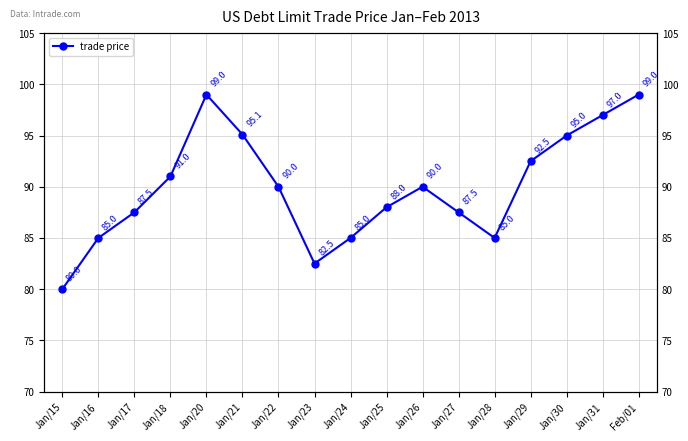

How many data points does each series have?

17